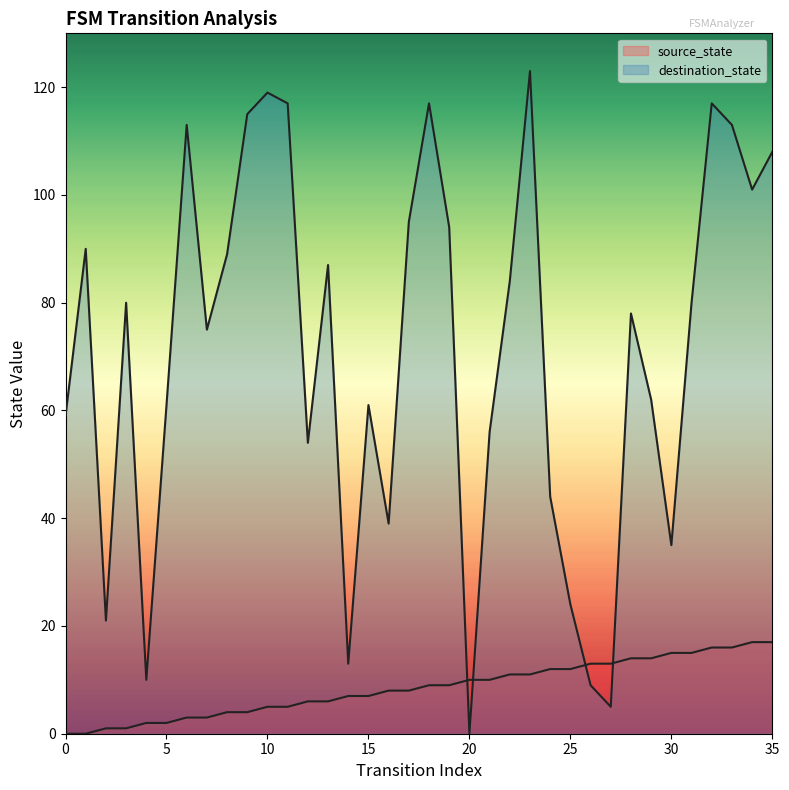

How many categories are shown in the chart?

36